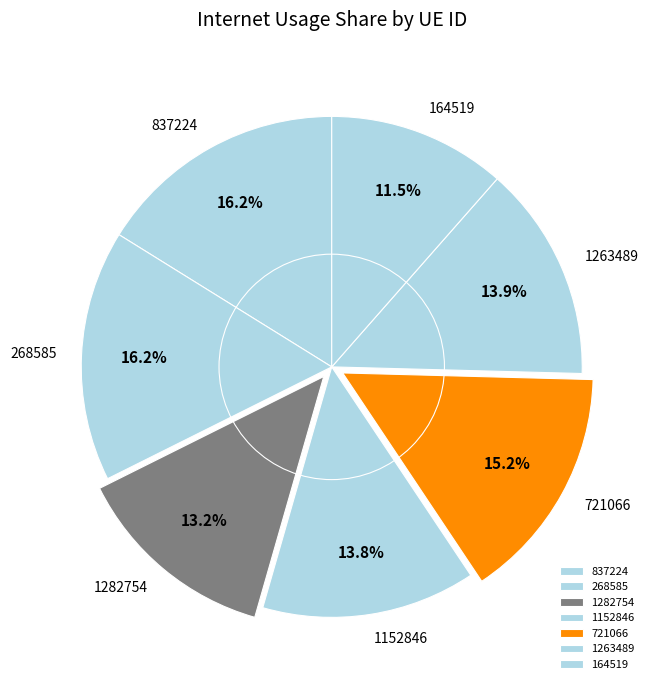

Which has a higher value, 721066 or 164519?

721066